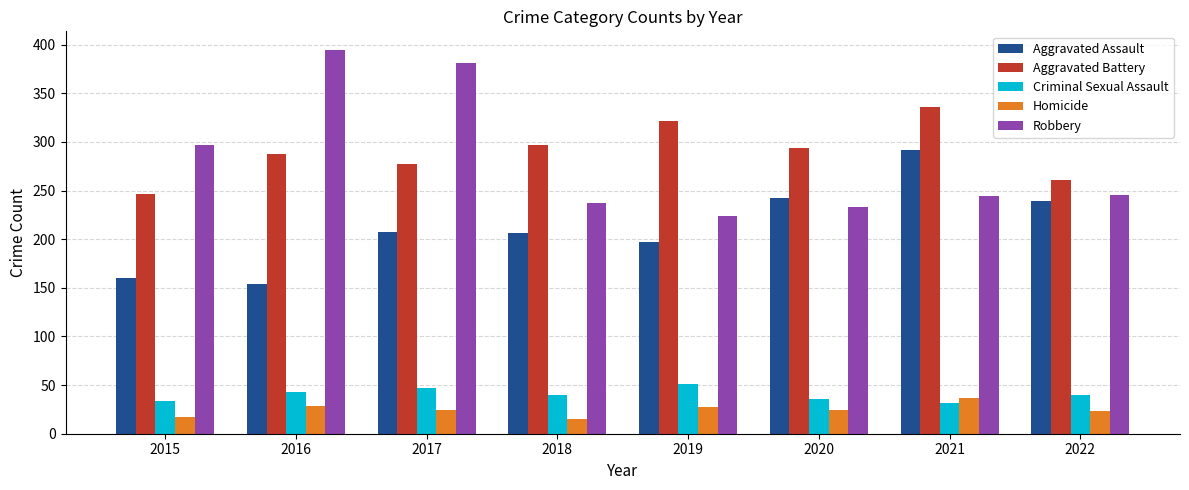

Between 2018 and 2019, which series saw the biggest shift?

Aggravated Battery